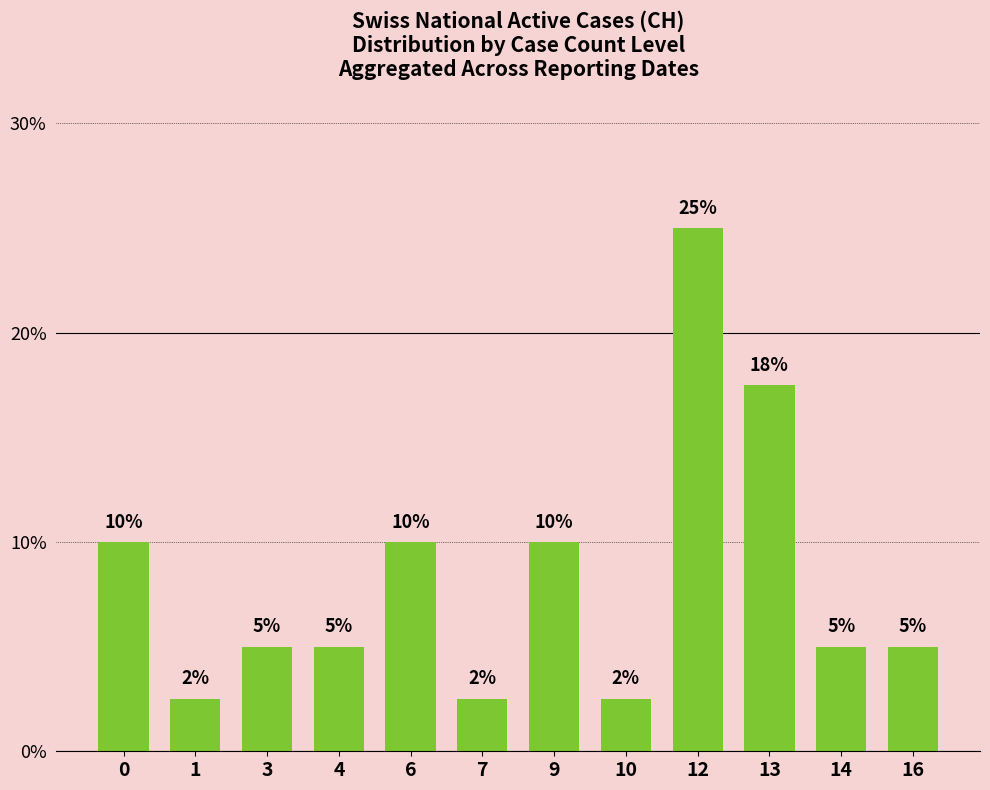

The value at 12 is 7.1. True or false?

False